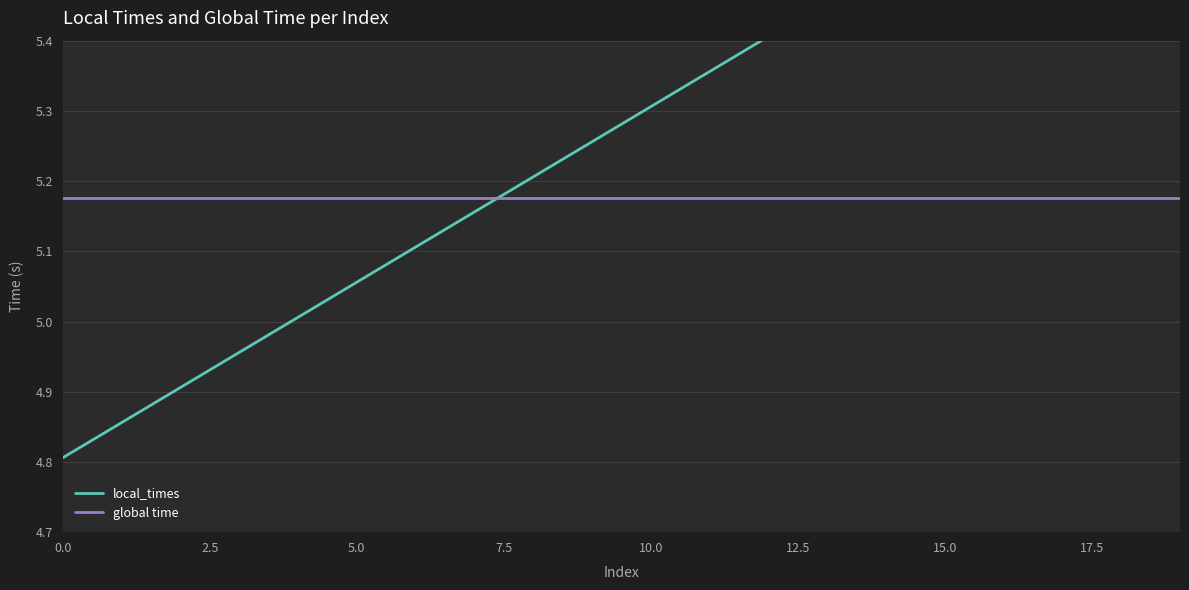

After their last crossing, which series has the higher values: local_times or global time?

local_times